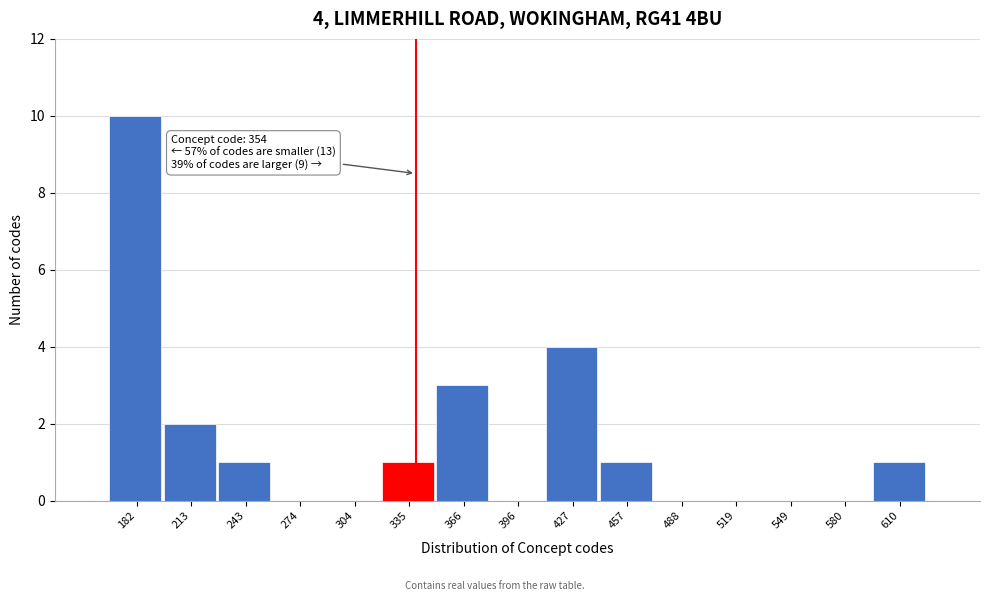

Reading left to right, extract all data points from this chart.

182=10	213=2	243=1	274=0	304=0	335=1	366=3	396=0	427=4	457=1	488=0	519=0	549=0	580=0	610=1